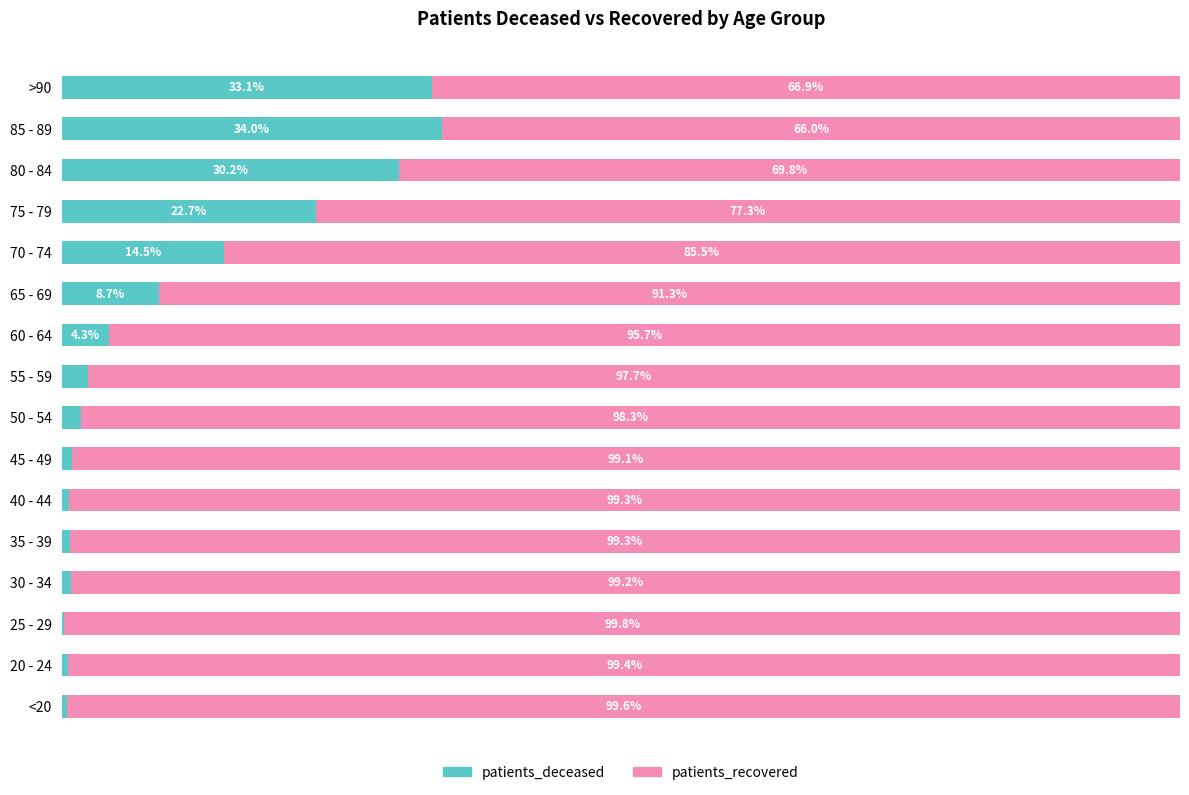

Where is patients_deceased nearest to the value 17?

70 - 74